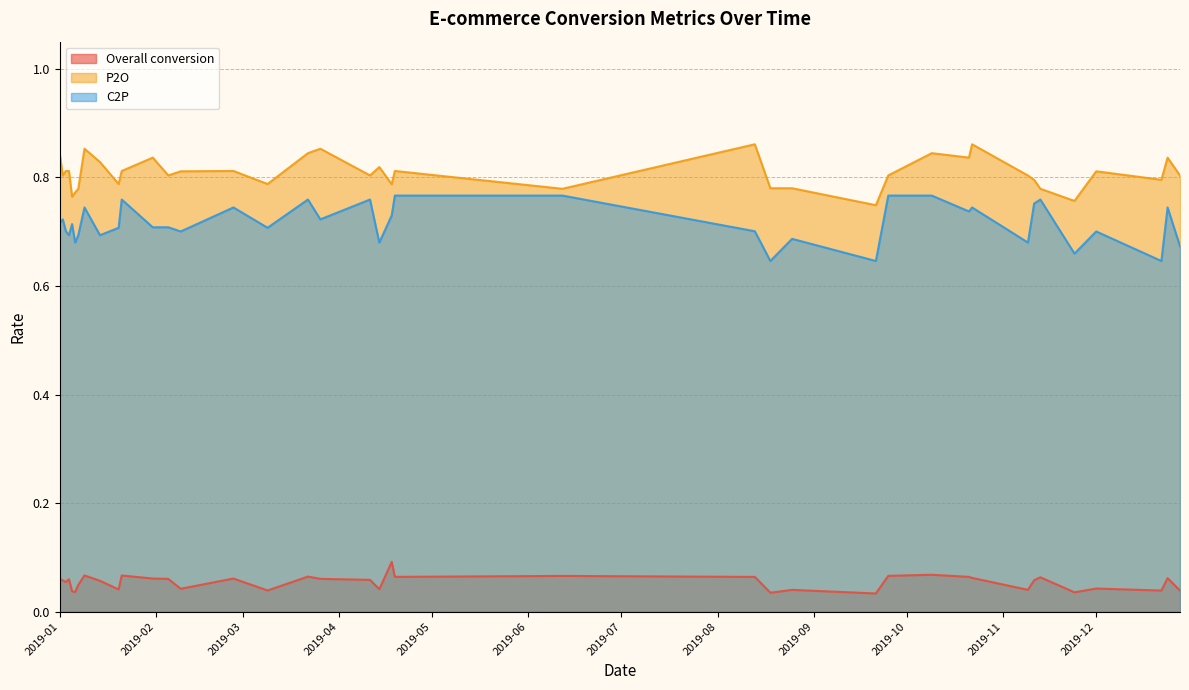

How many lines are shown in the chart?

3